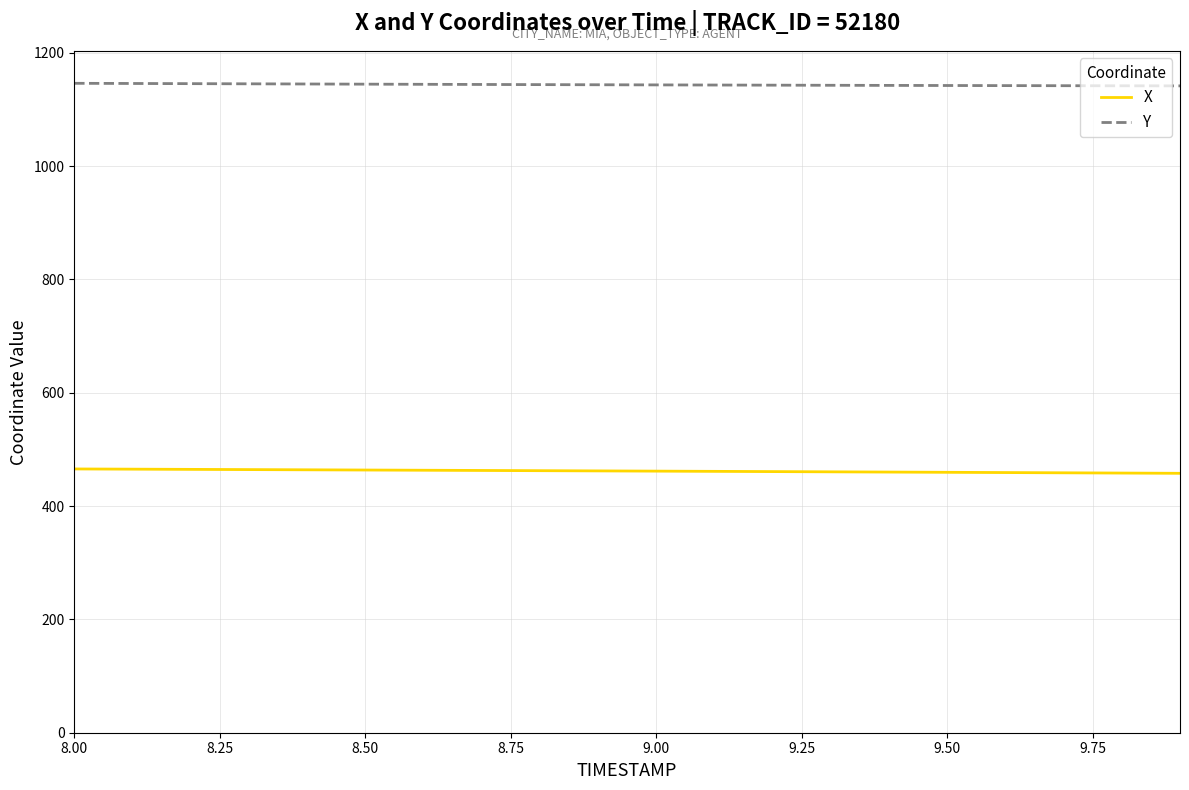

List the series in order of their overall mean, lowest first.

X, Y